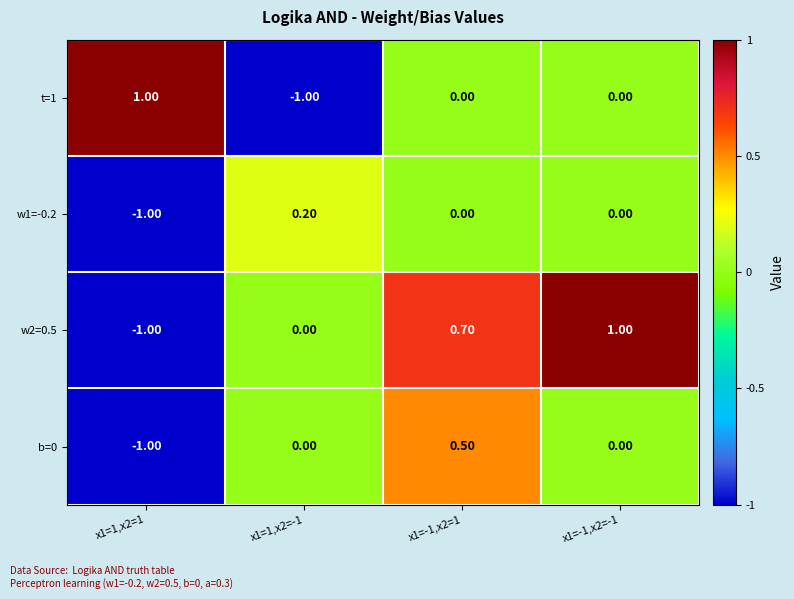

How many data points in t=1 are less than 0?

1